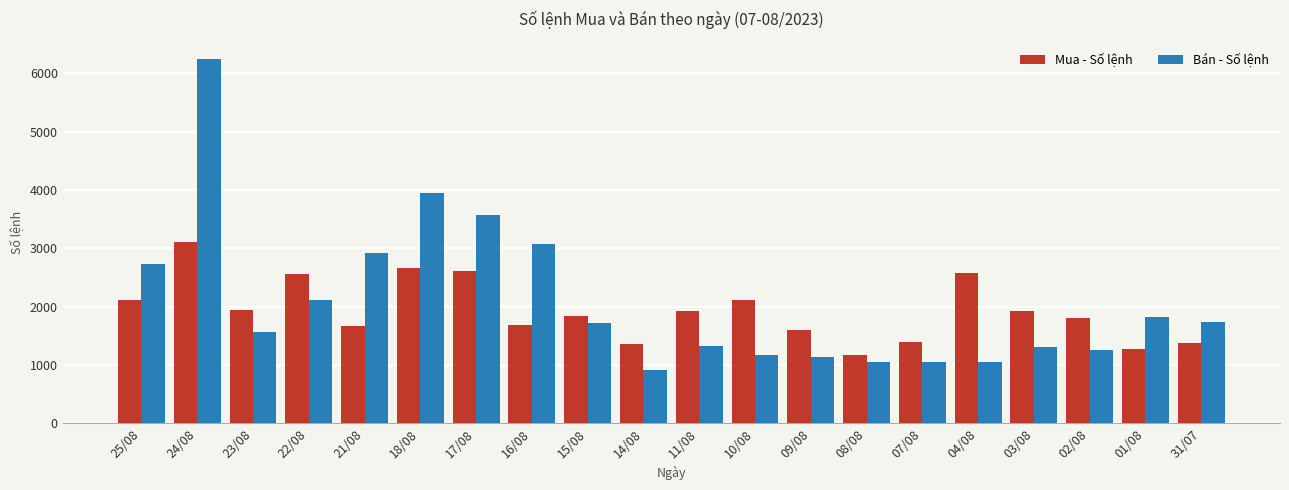

How many data points in Mua - Số lệnh are less than 1917?

10